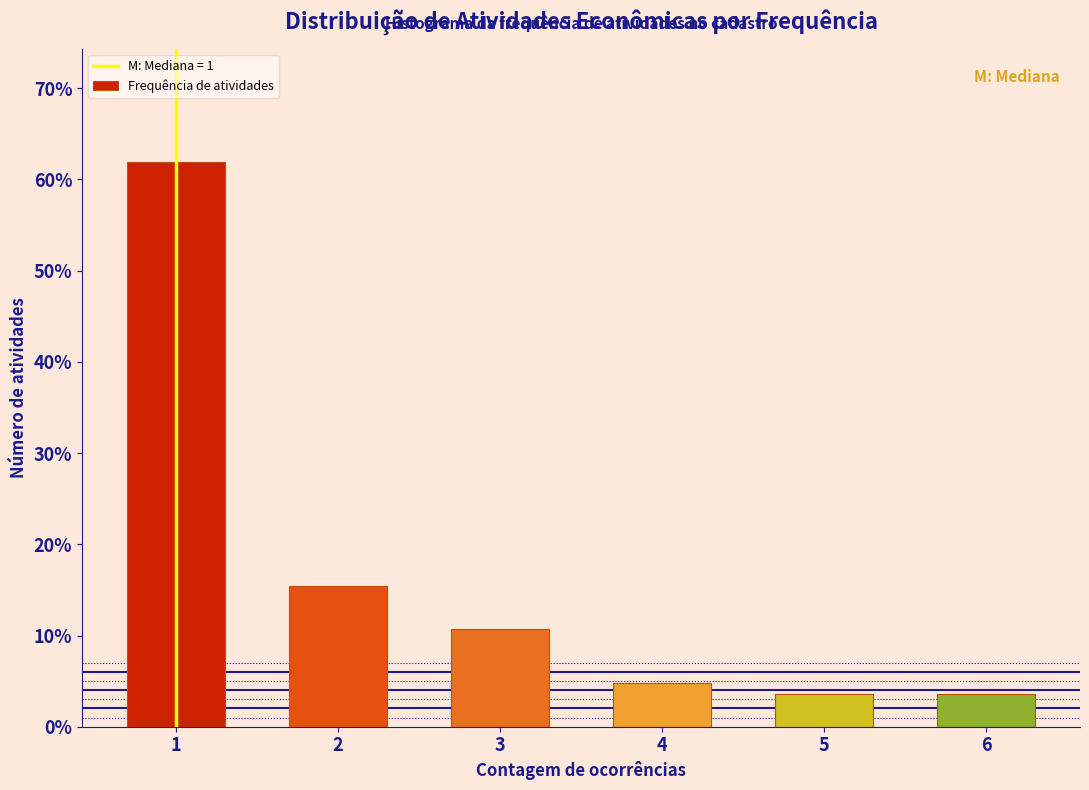

Reading left to right, transcribe all the data shown in this chart.

61.9	15.5	10.7	4.8	3.6	3.6